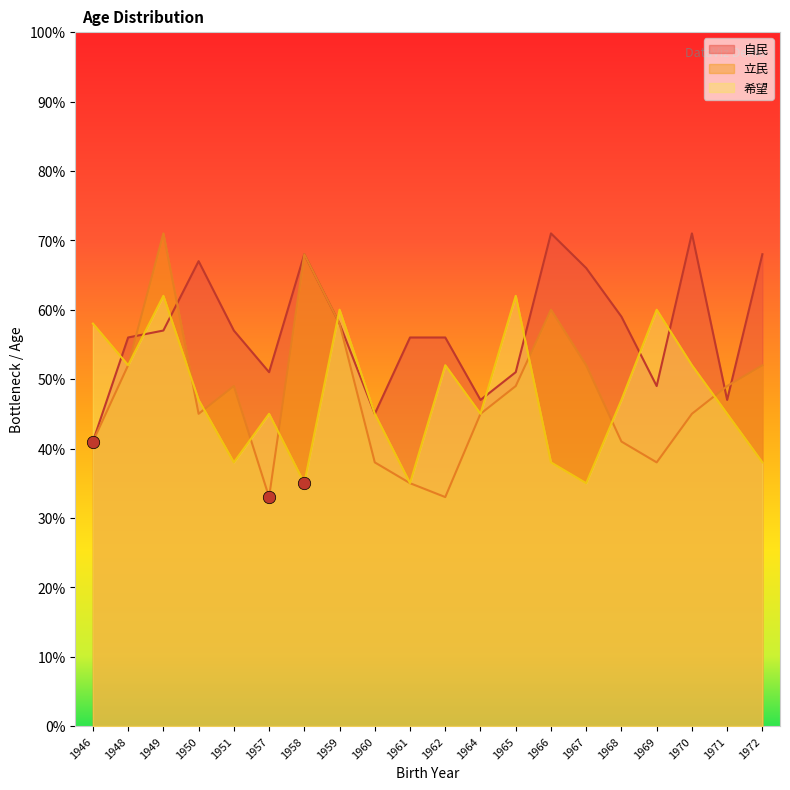

At which category is the sum across all series the highest?

1949